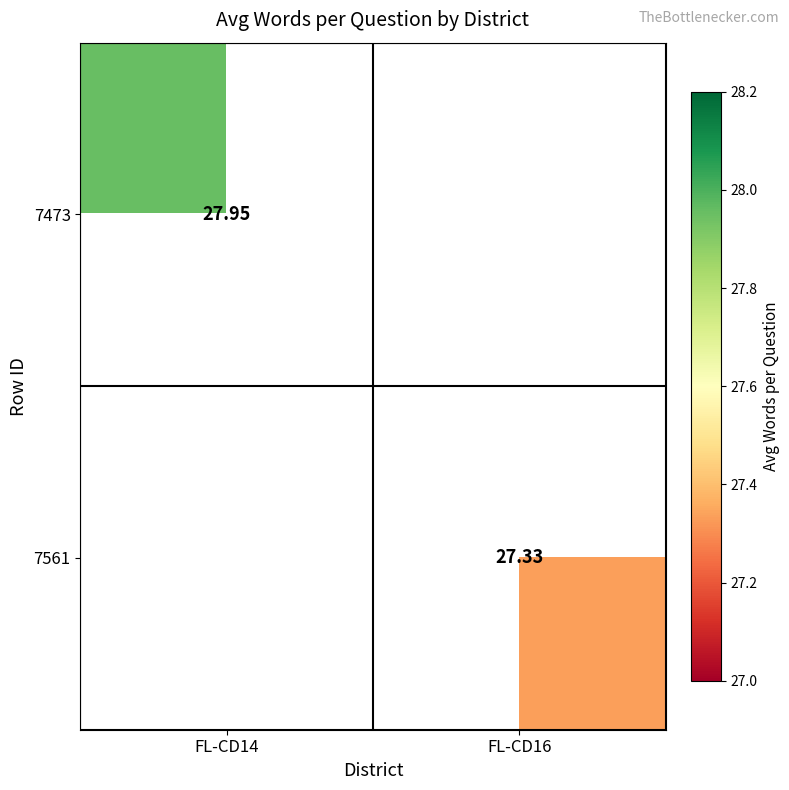

Which category has the lowest value in the 7561 series?

FL-CD14